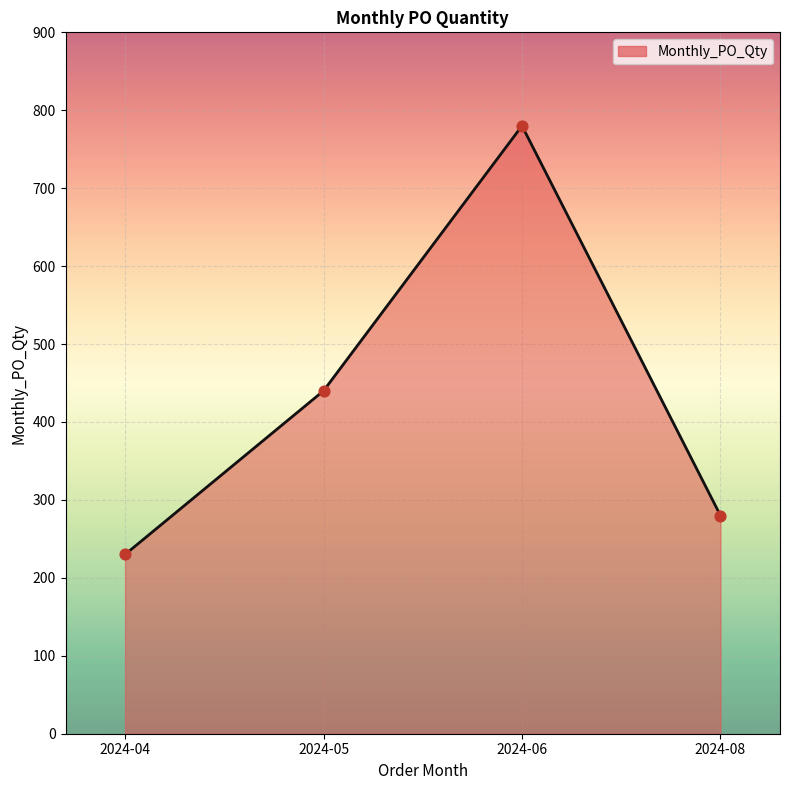

Between 2024-06 and 2024-04, which is larger?

2024-06